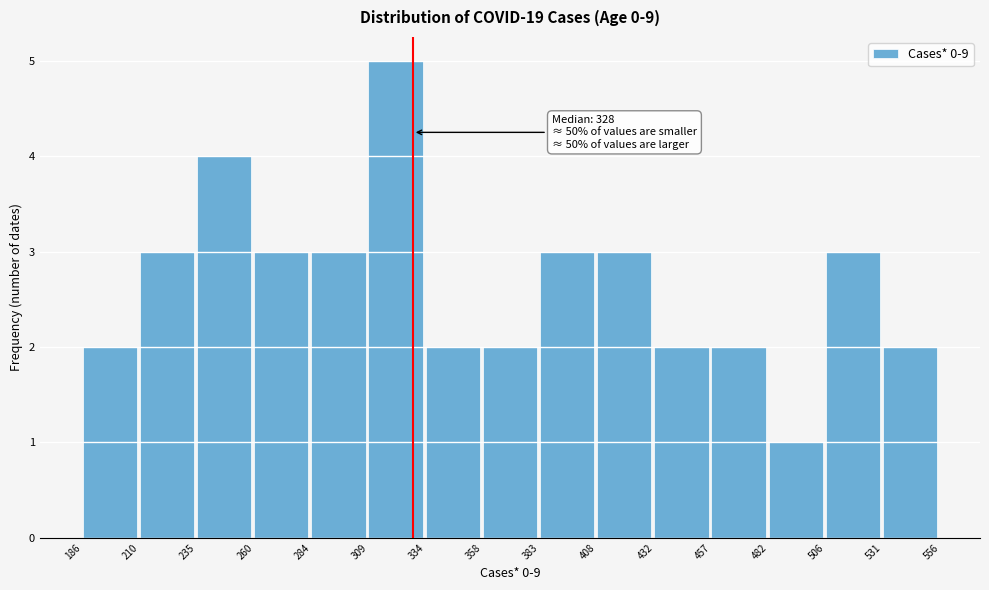

Which range on the x-axis has the tallest bar?

309 to 334